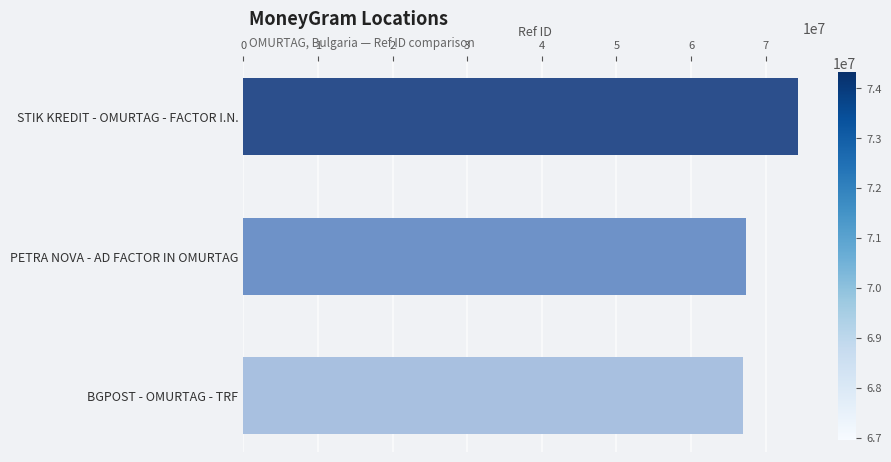

What is the difference between the values at STIK KREDIT - OMURTAG - FACTOR I.N. and BGPOST - OMURTAG - TRF?

7366748